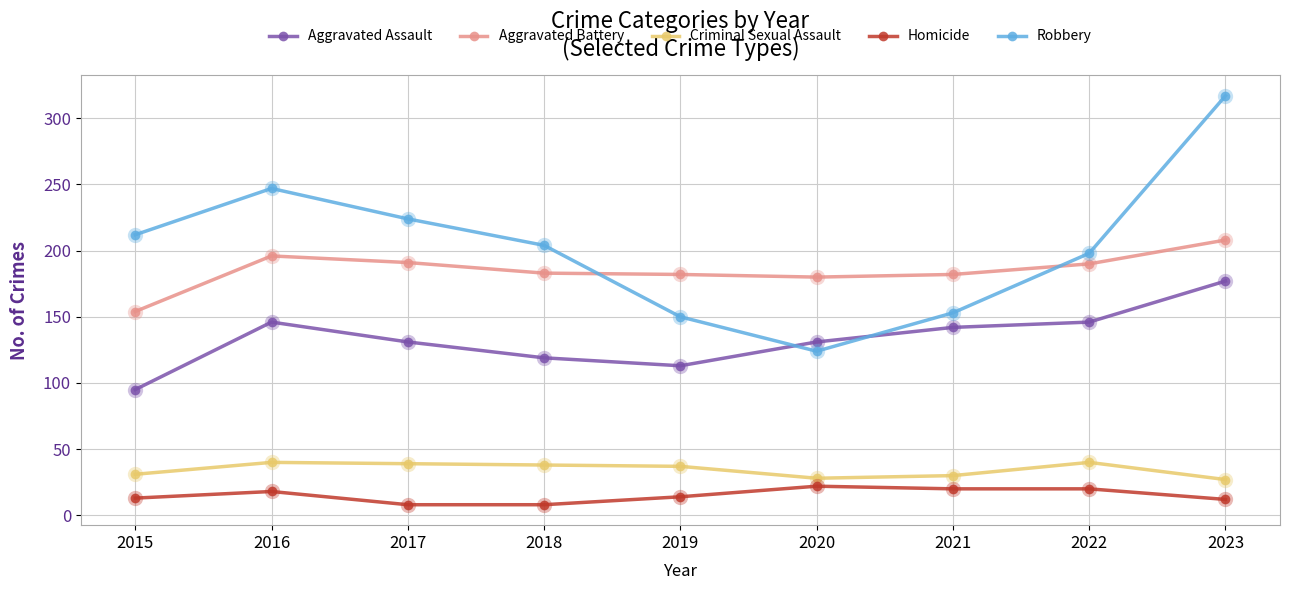

Is the value of Criminal Sexual Assault at 2016 greater than the value of Robbery at 2017?

No